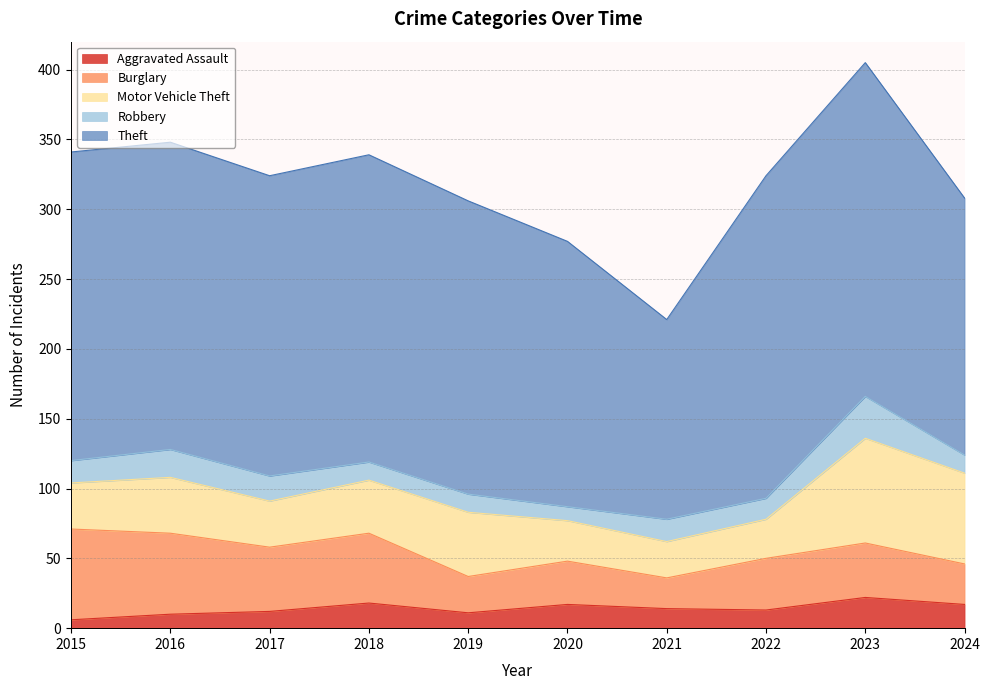

How many data points does each series have?

10